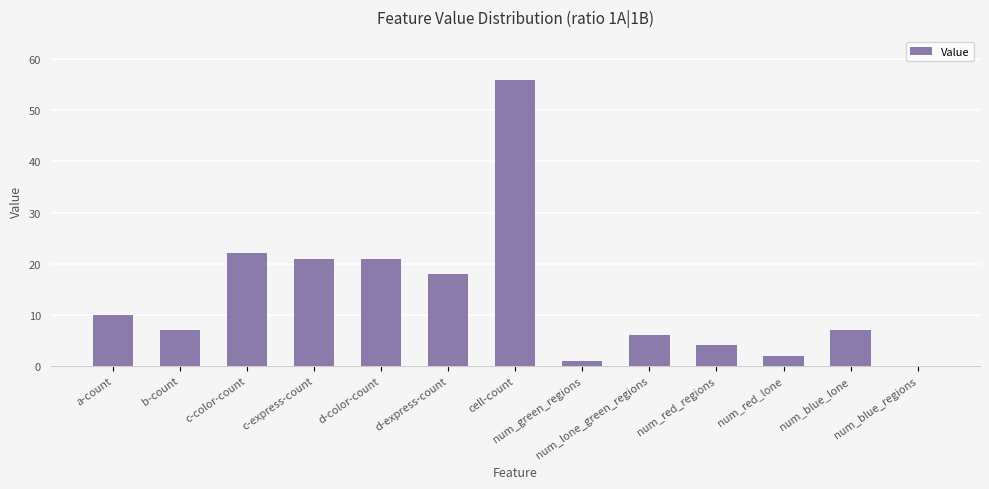

Reading left to right, extract all data points from this chart.

a-count=10	b-count=7	c-color-count=22	c-express-count=21	d-color-count=21	d-express-count=18	cell-count=56	num_green_regions=1	num_lone_green_regions=6	num_red_regions=4	num_red_lone=2	num_blue_lone=7	num_blue_regions=0